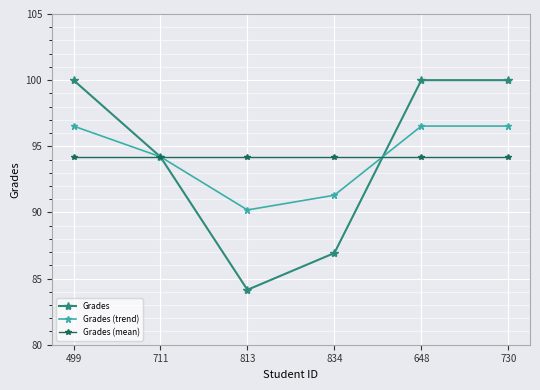

Is it true that Grades (mean) equals 94.2 at 813?

True